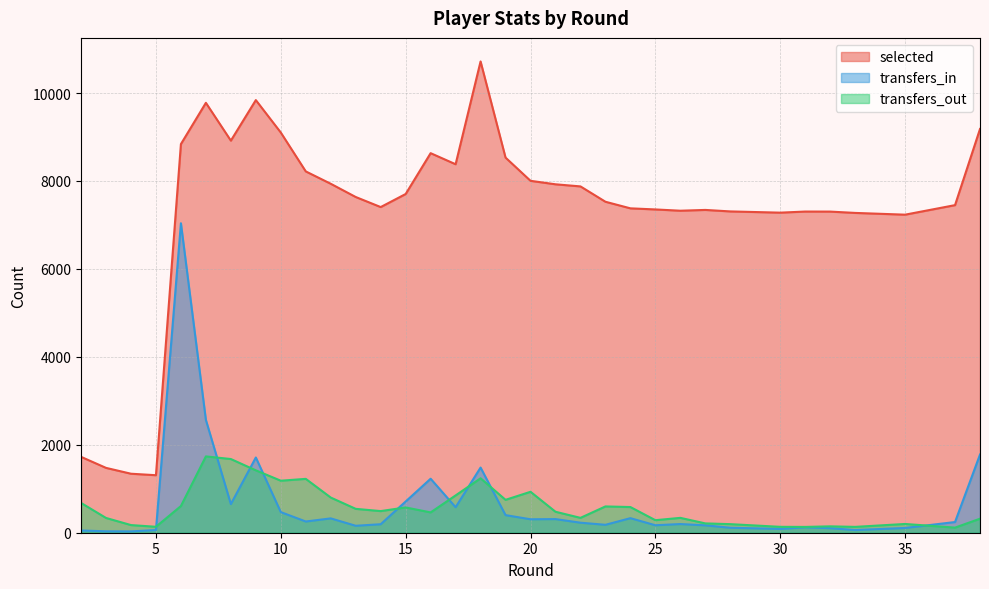

The selected series shows 7234 at 35. True or false?

True